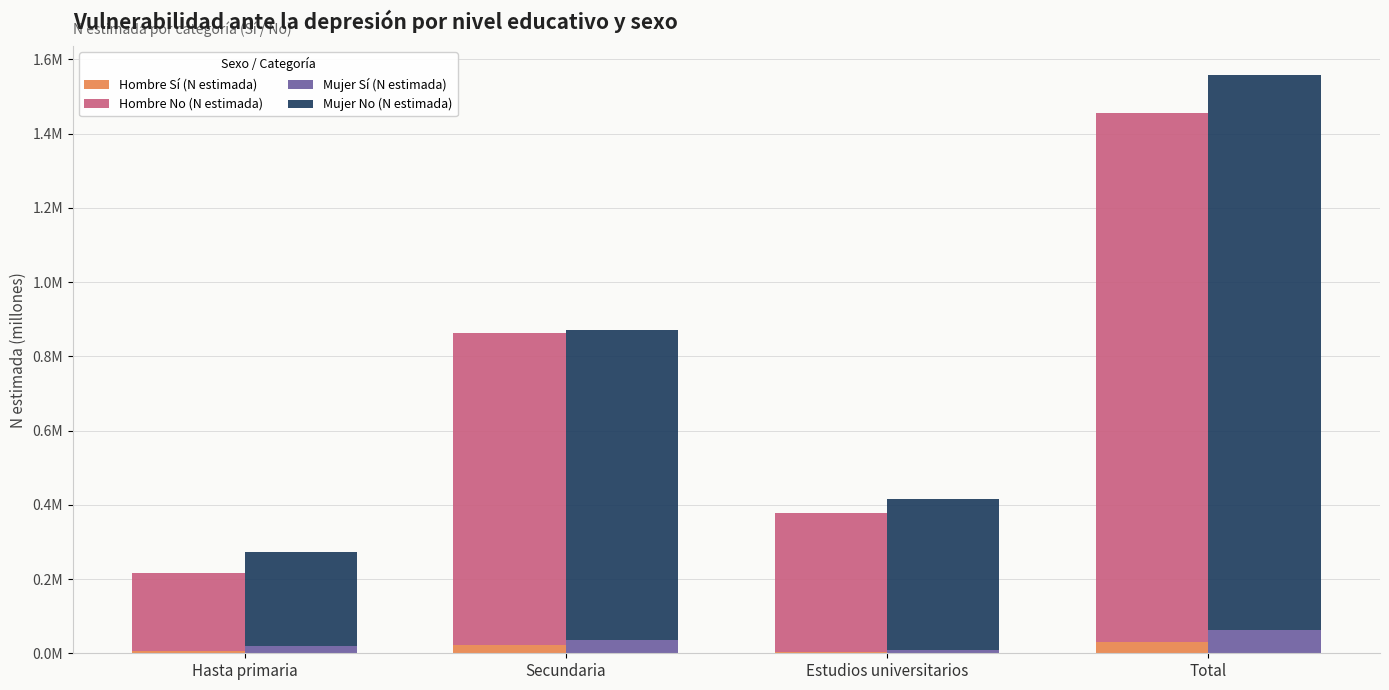

List the labels in order of Hombre Sí (N estimada) value, smallest first.

Estudios universitarios, Hasta primaria, Secundaria, Total